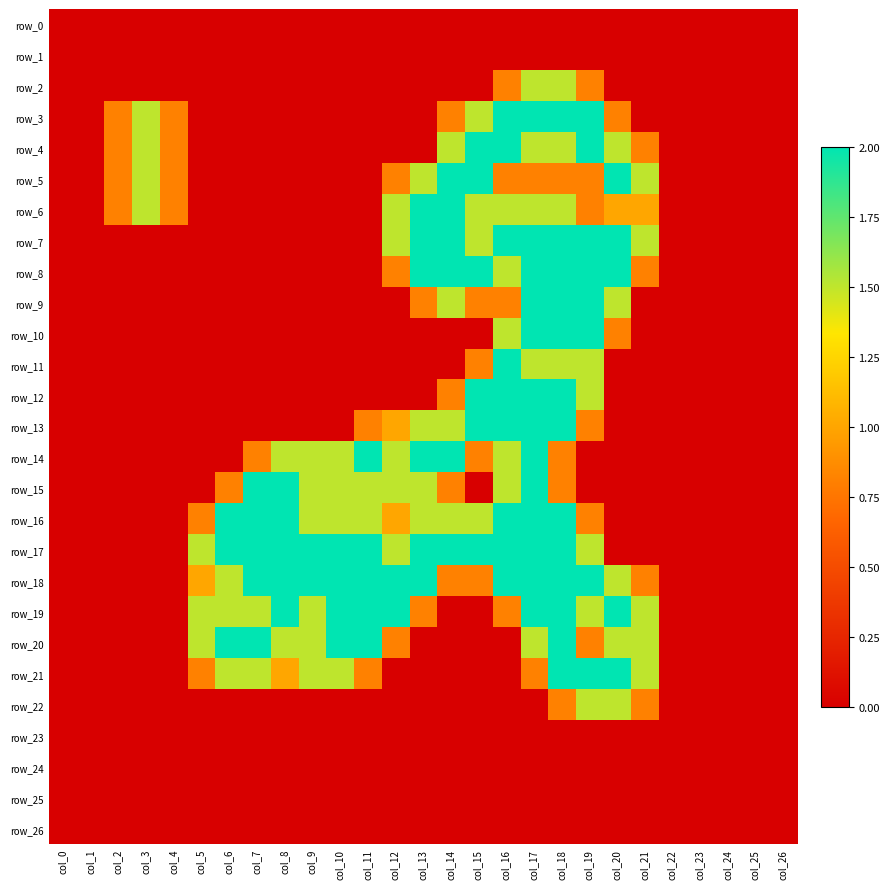

At which category is the sum across all series the highest?

col_18